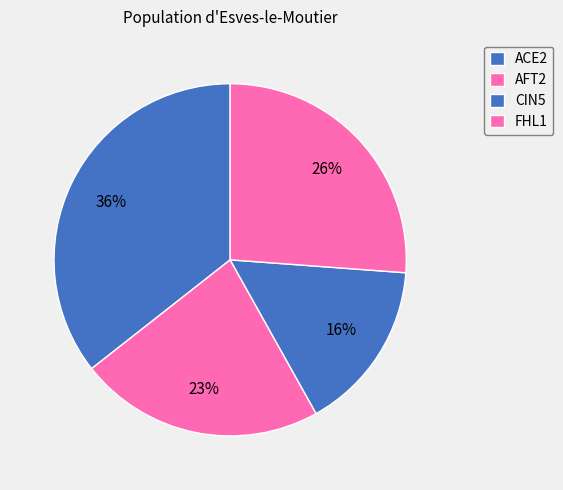

The FHL1 slice represents 17% of the pie. True or false?

False